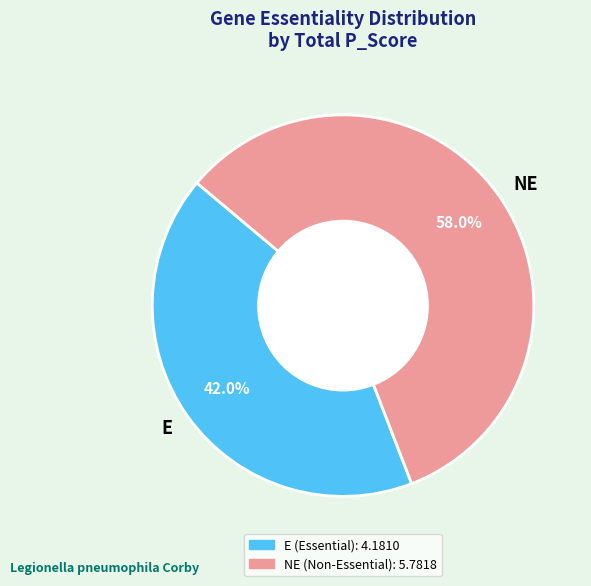

Which category has the biggest portion of the pie?

NE